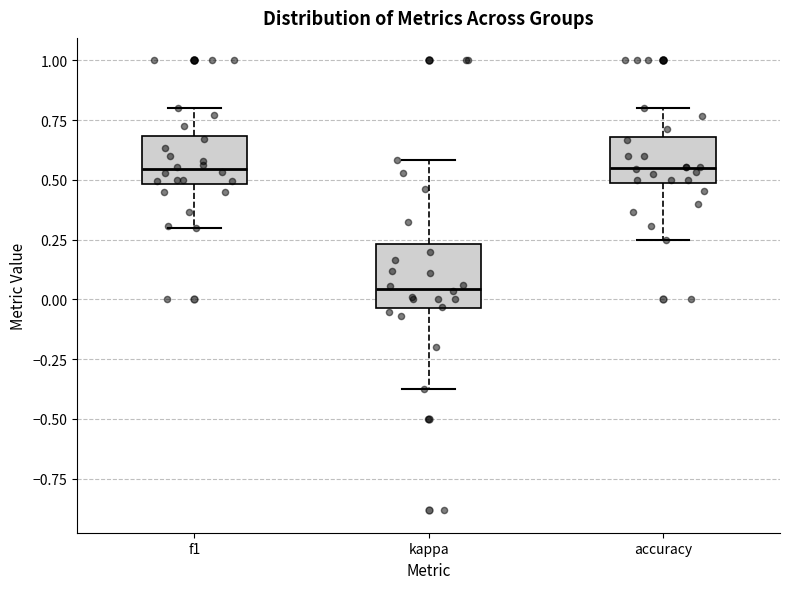

Reading left to right, read every box against the y-axis: the position of its median line, the range the box covers, and the ends of its whiskers. The values are not printed on the chart, so give them approximately, as read against the axis.

f1: median 0.55, box 0.50 to 0.70, whiskers 0.30 to 0.80
kappa: median 0.05, box -0.05 to 0.25, whiskers -0.40 to 0.60
accuracy: median 0.55, box 0.50 to 0.70, whiskers 0.25 to 0.80